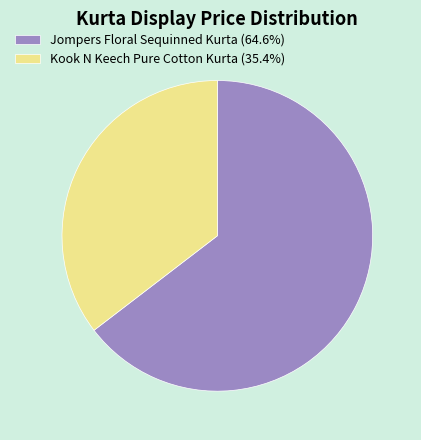

Which slice is the smallest?

Kook N Keech Pure Cotton Kurta